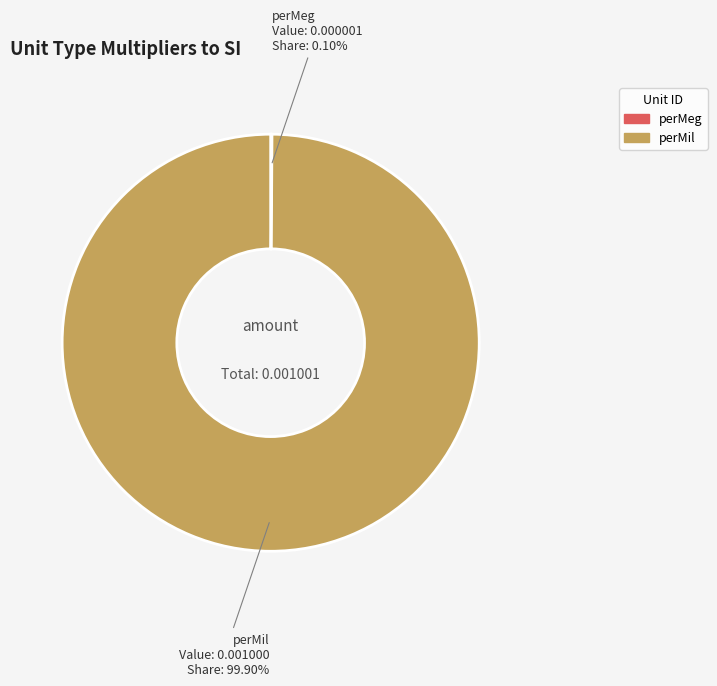

What is the largest slice in the pie chart?

perMil